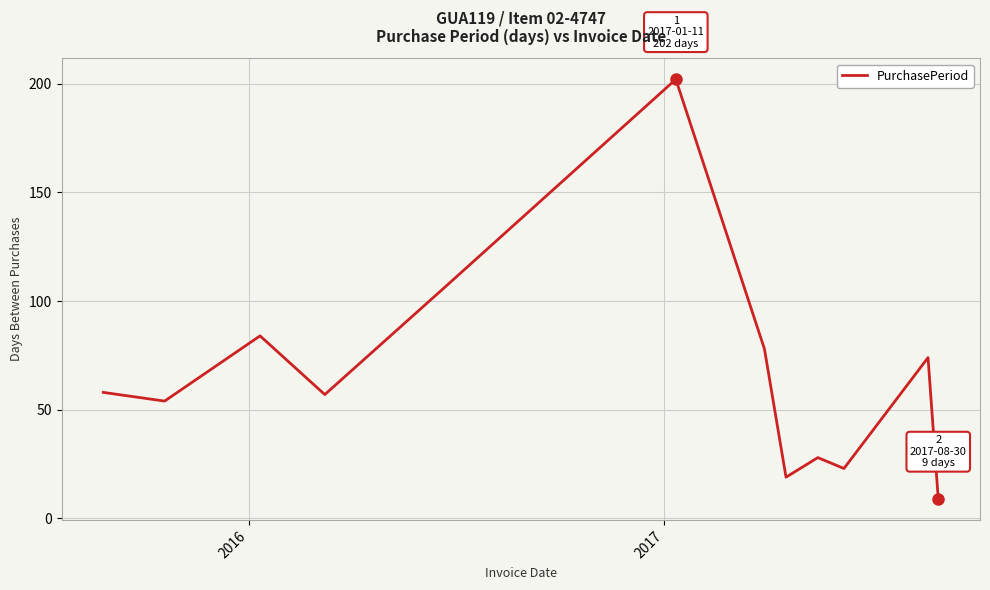

What is the maximum value shown in the chart?

202